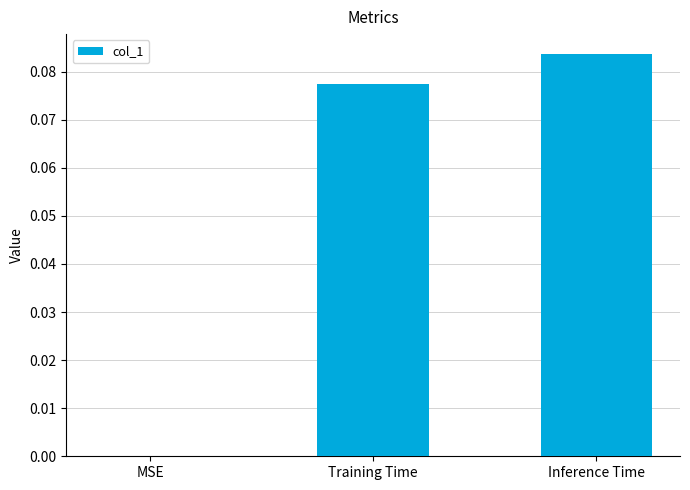

Which category has the highest value across all series?

Inference Time